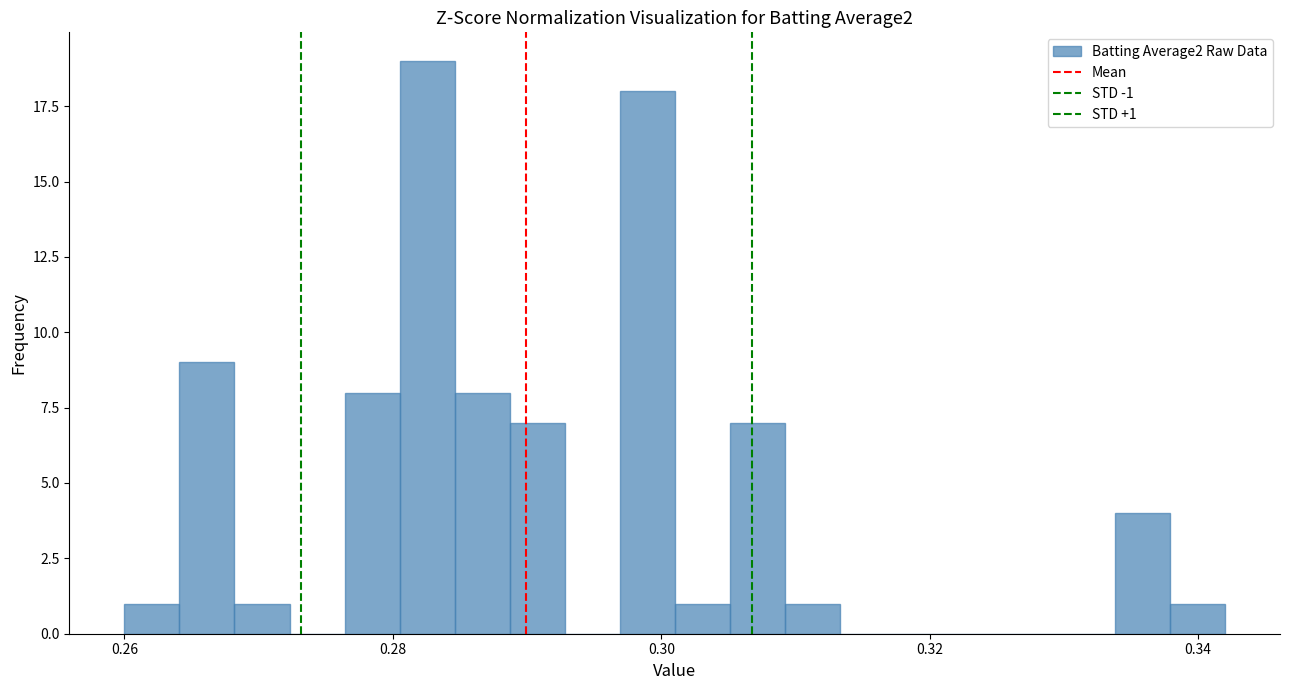

Read against the x-axis, roughly where is the centre of the tallest bar?

0.282